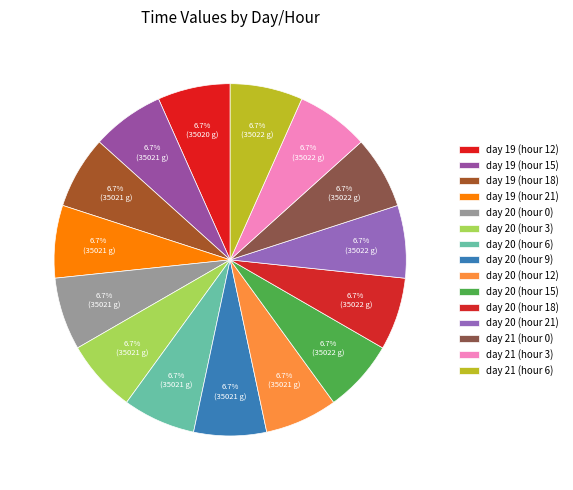

How many segments does this pie chart have?

15